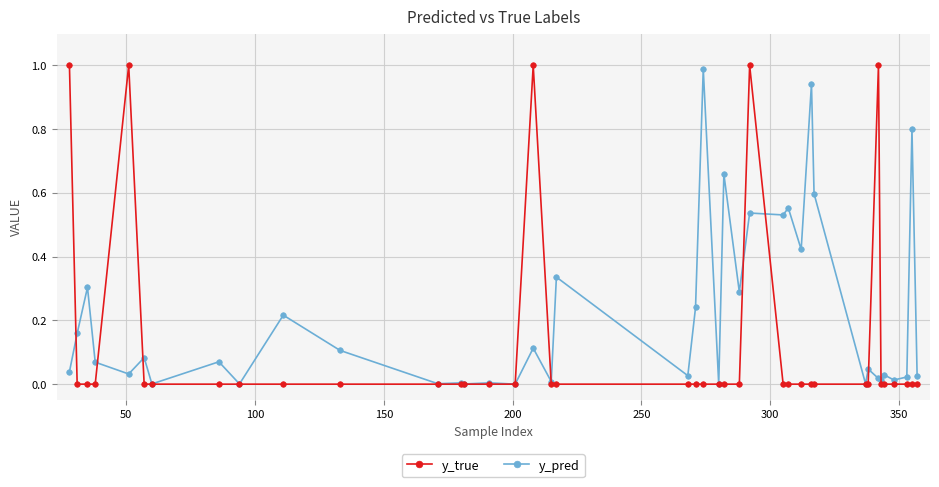

List the series in order of their overall mean, lowest first.

y_true, y_pred